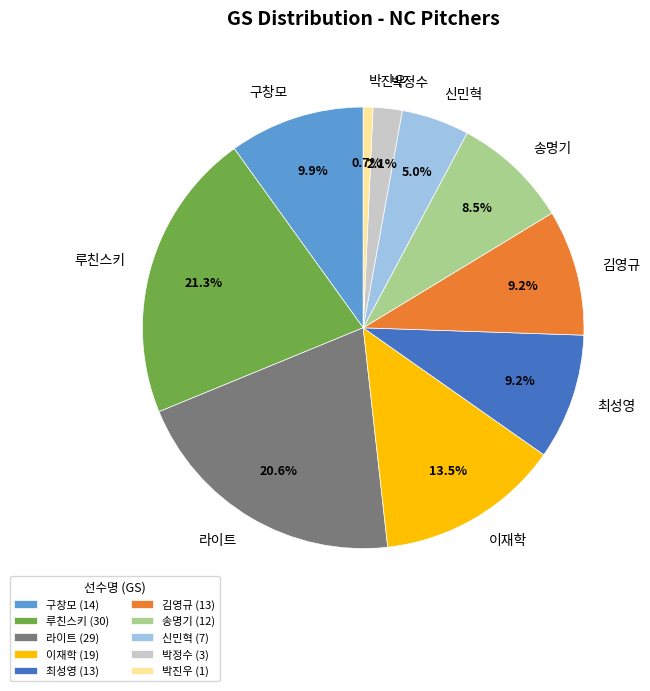

Combined, do 김영규 and 박정수 account for over 50%?

No